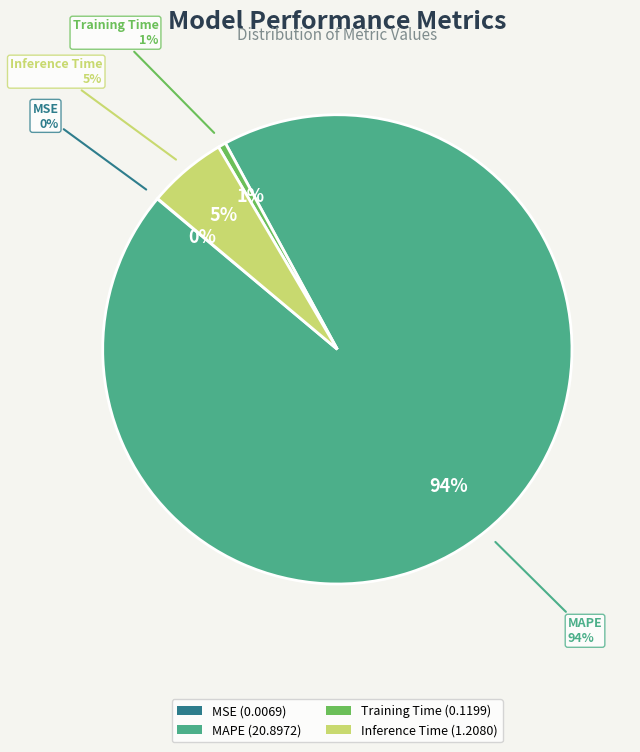

What is the change in value from MSE to Inference Time?

+1.2